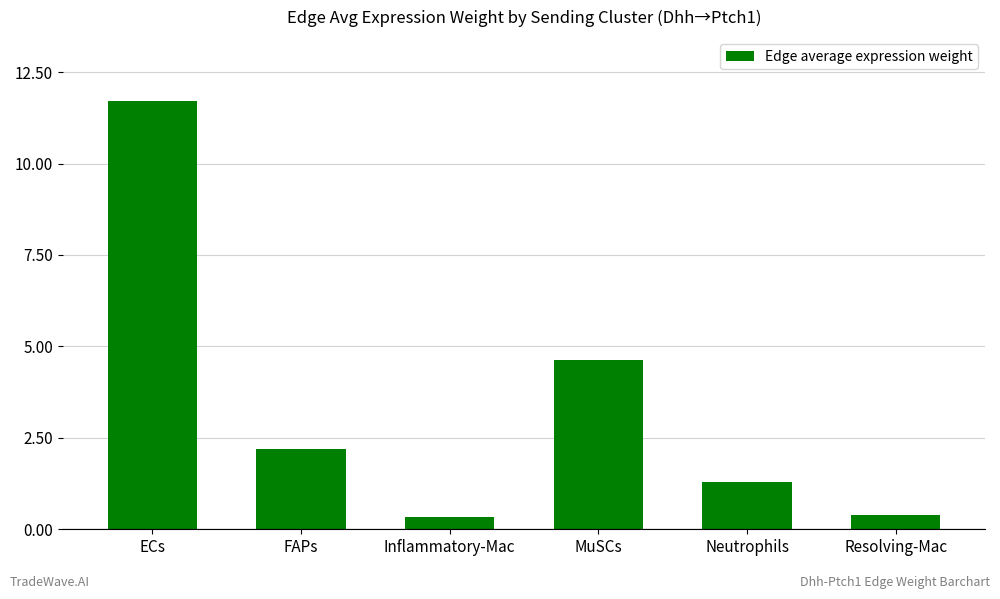

What is the difference between the values at Neutrophils and MuSCs?

3.3